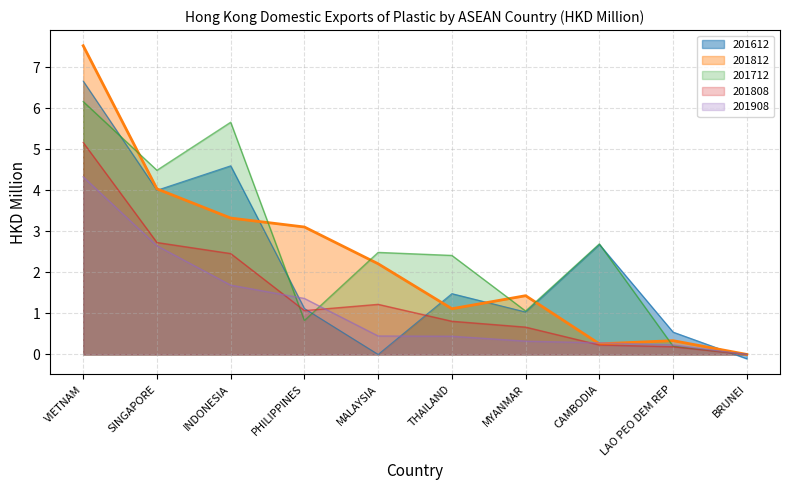

List the series in order of their peak value, lowest first.

201908, 201808, 201712, 201612, 201812